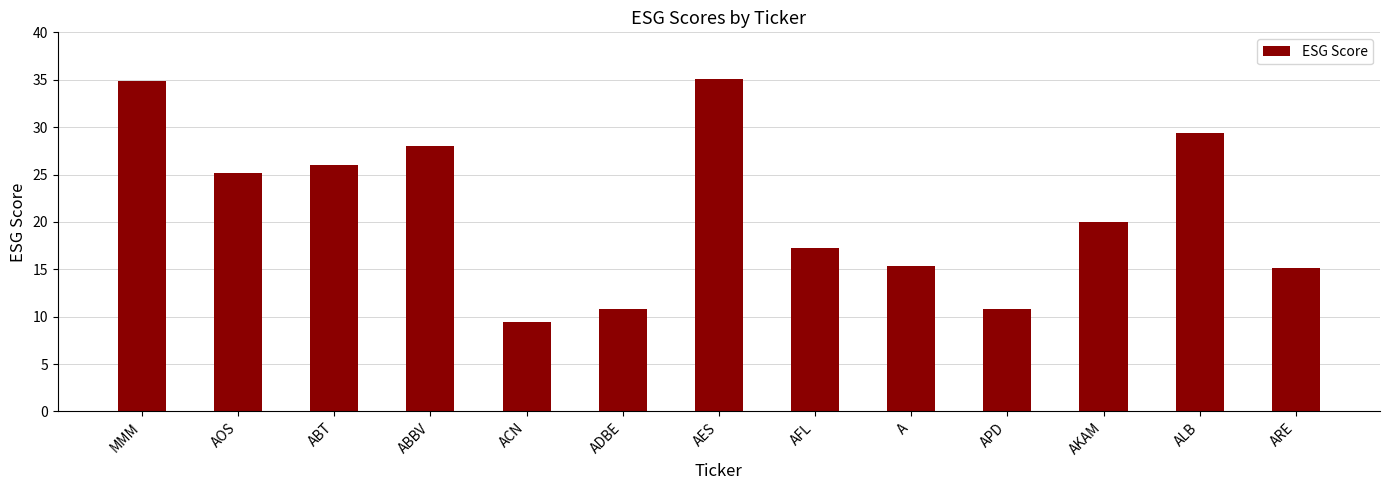

What is the sum of all values?

277.3